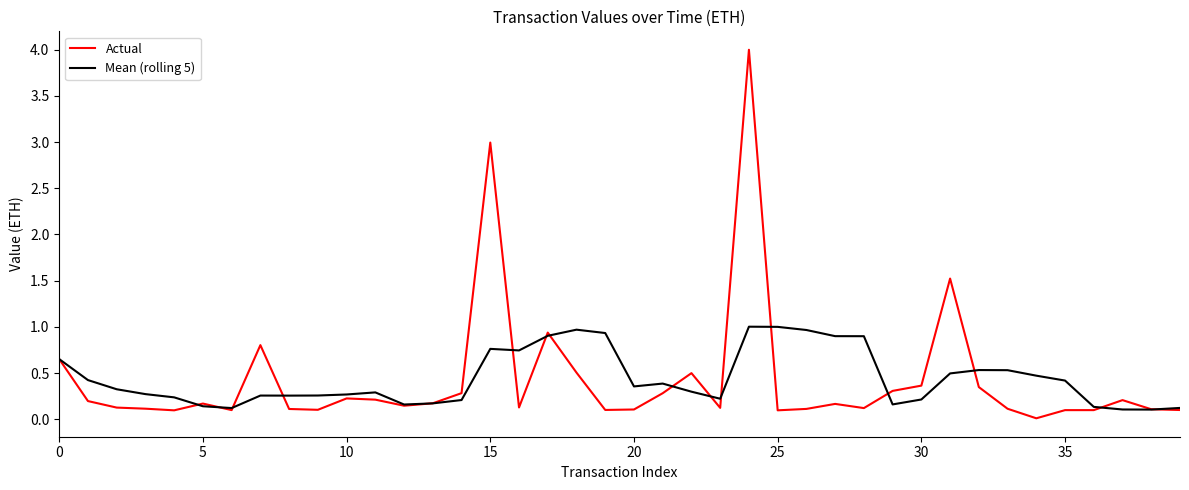

Rank the series by their maximum value, from highest to lowest.

Actual, Mean (rolling 5)